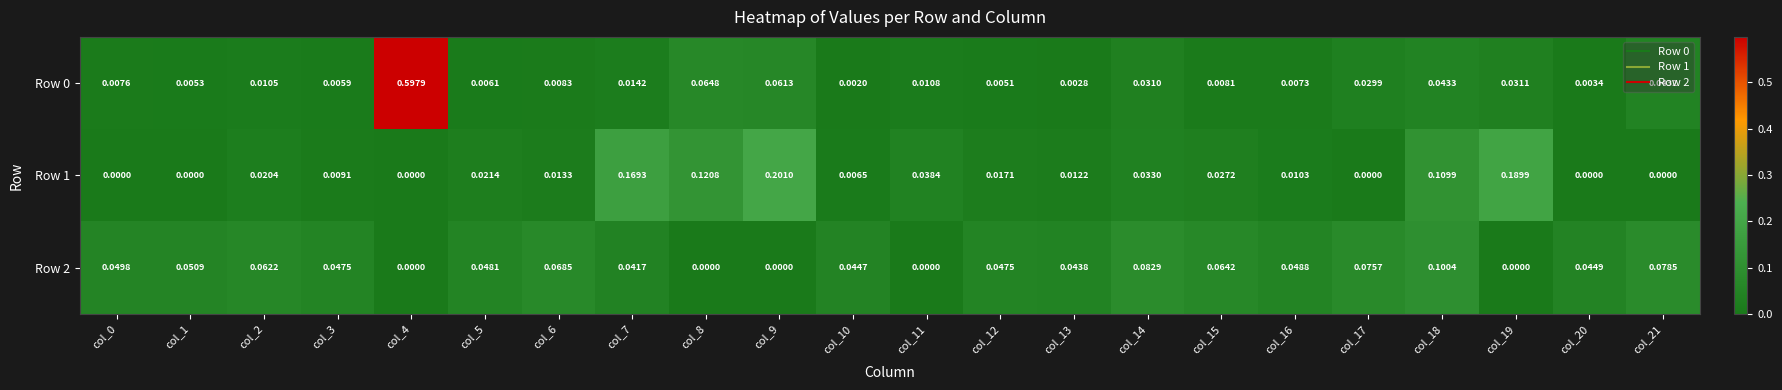

Count the number of categories in the chart.

22